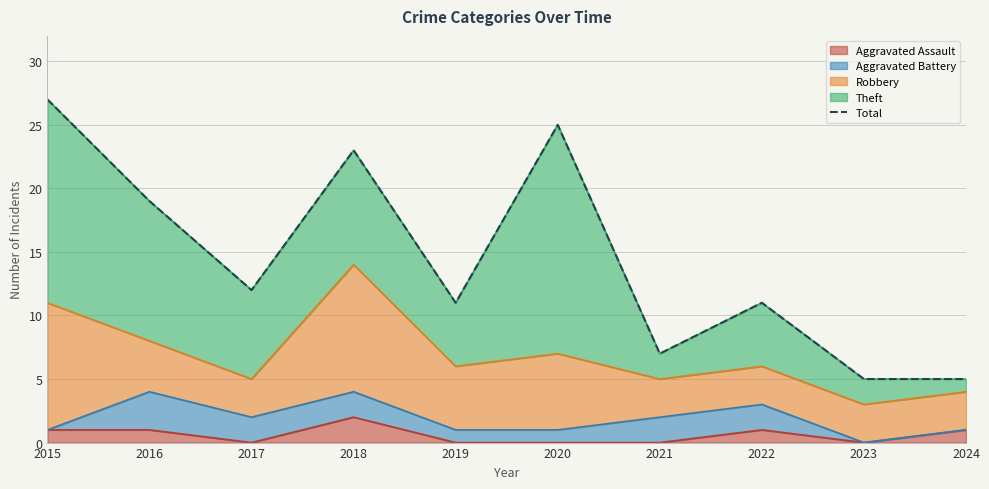

Does the chart have visible grid lines?

Yes